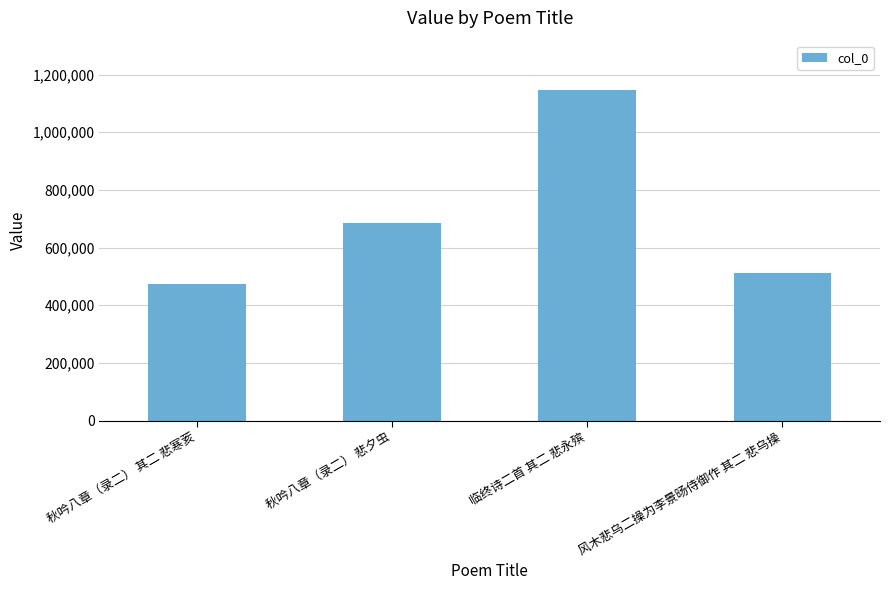

The value at 秋吟八章（录二） 其二 悲寒荄 is 308989. True or false?

False